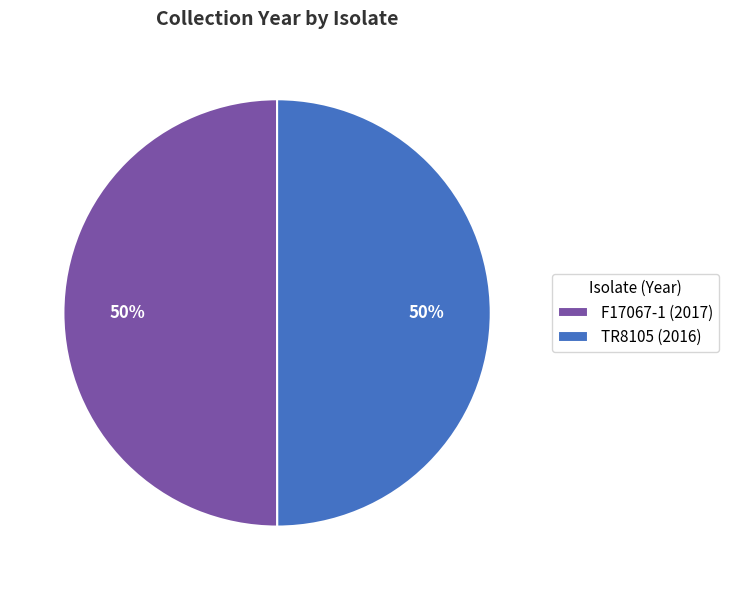

Approximately how many times larger is the value at F17067-1 compared to TR8105?

1.0